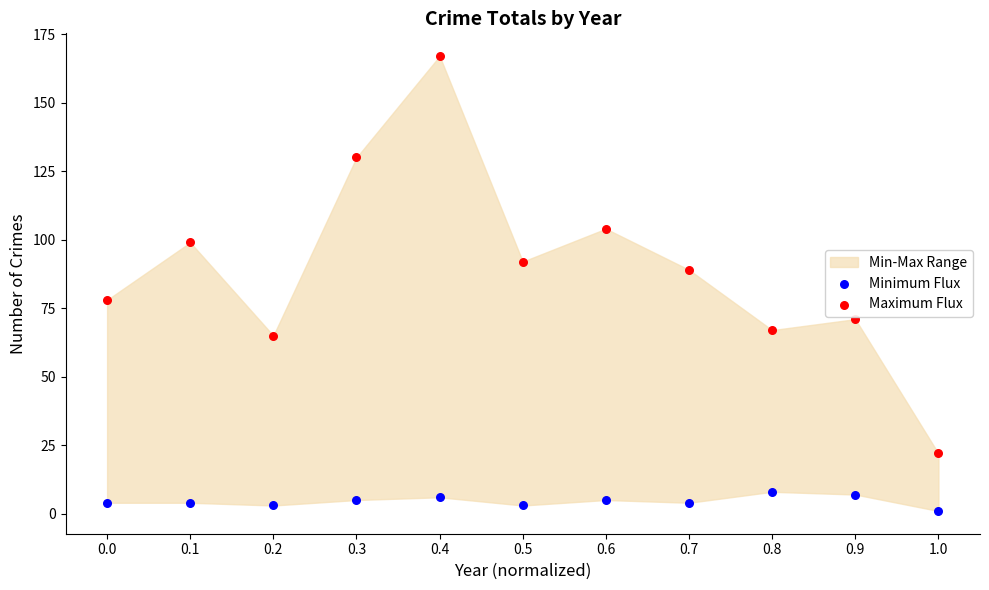

In the Maximum Flux series, what Y value is closest to 94?

92